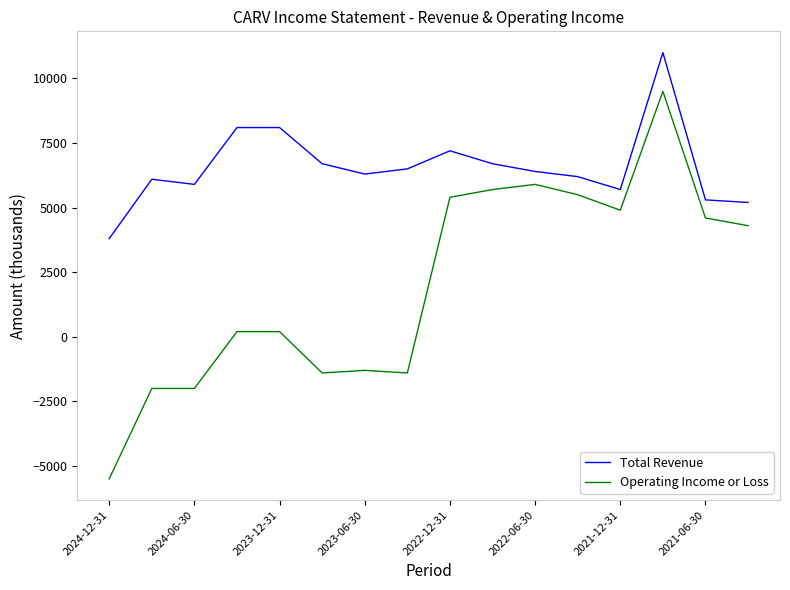

True or false: Total Revenue and Operating Income or Loss intersect in this chart.

False